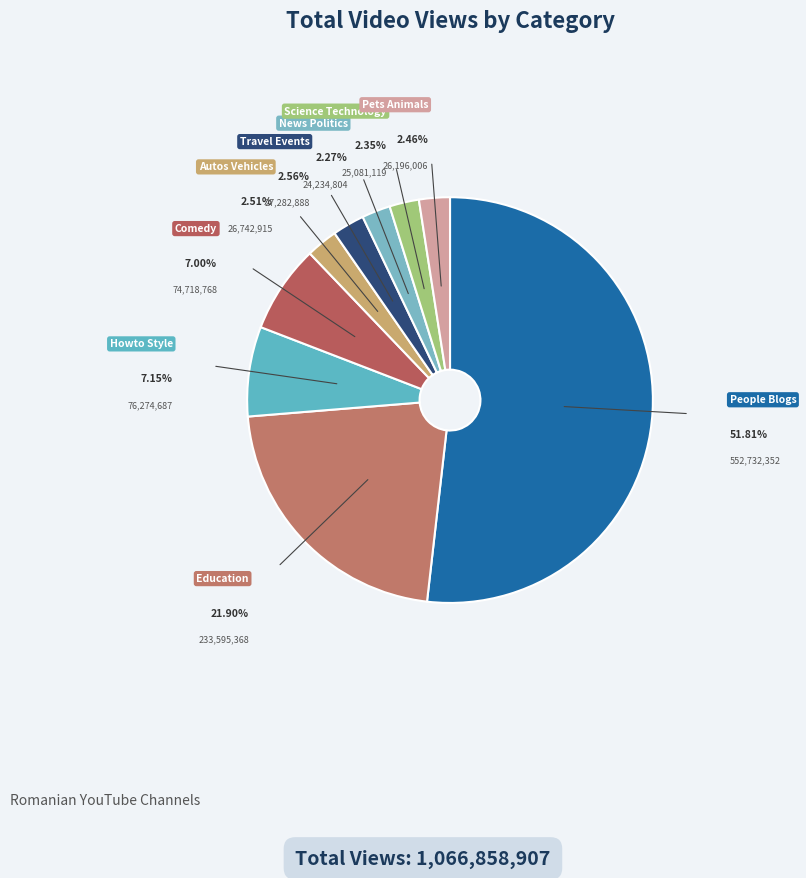

How many segments does this pie chart have?

9